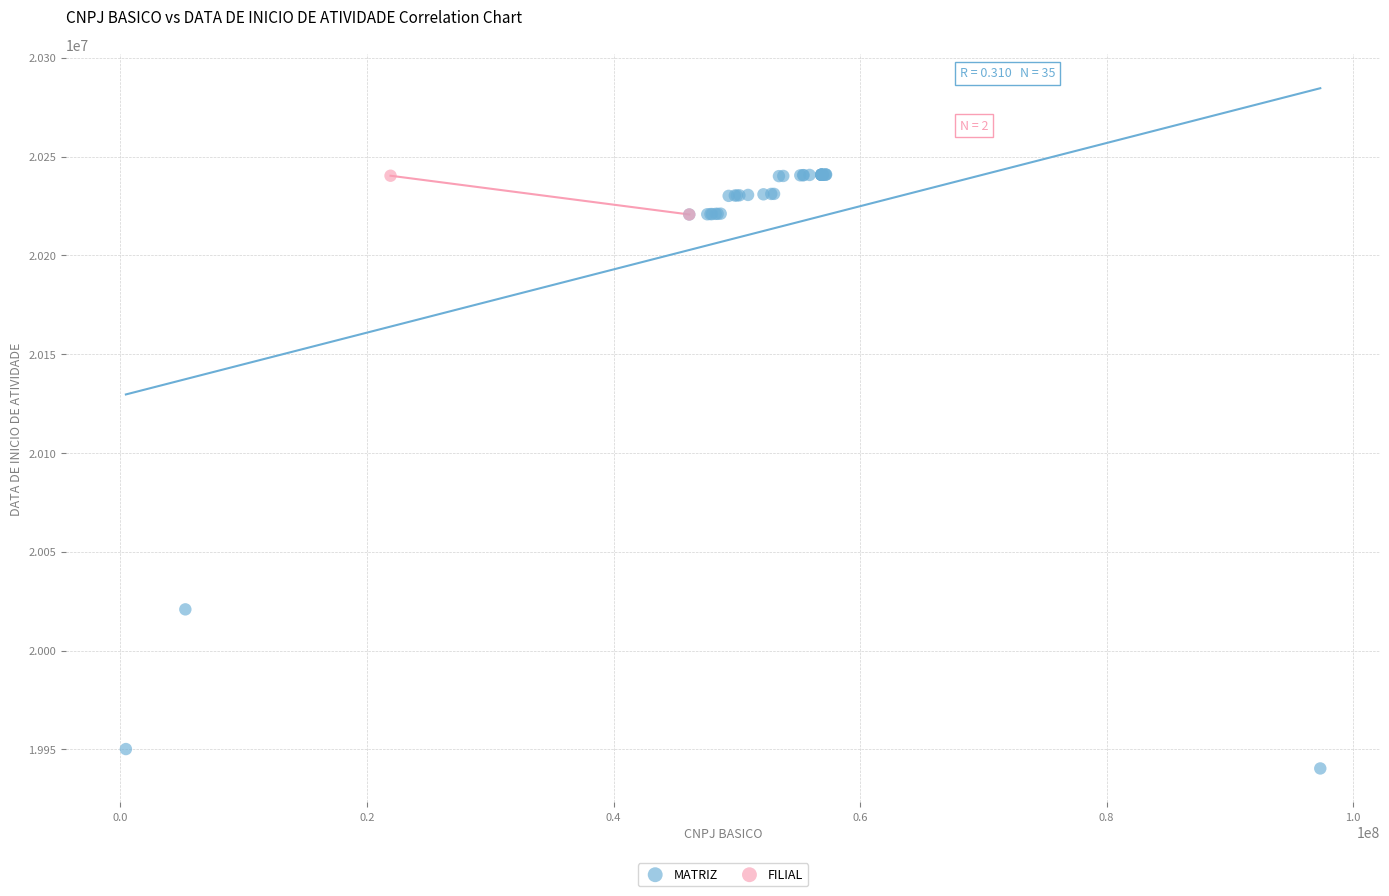

What are all the series names shown in the legend?

MATRIZ, FILIAL